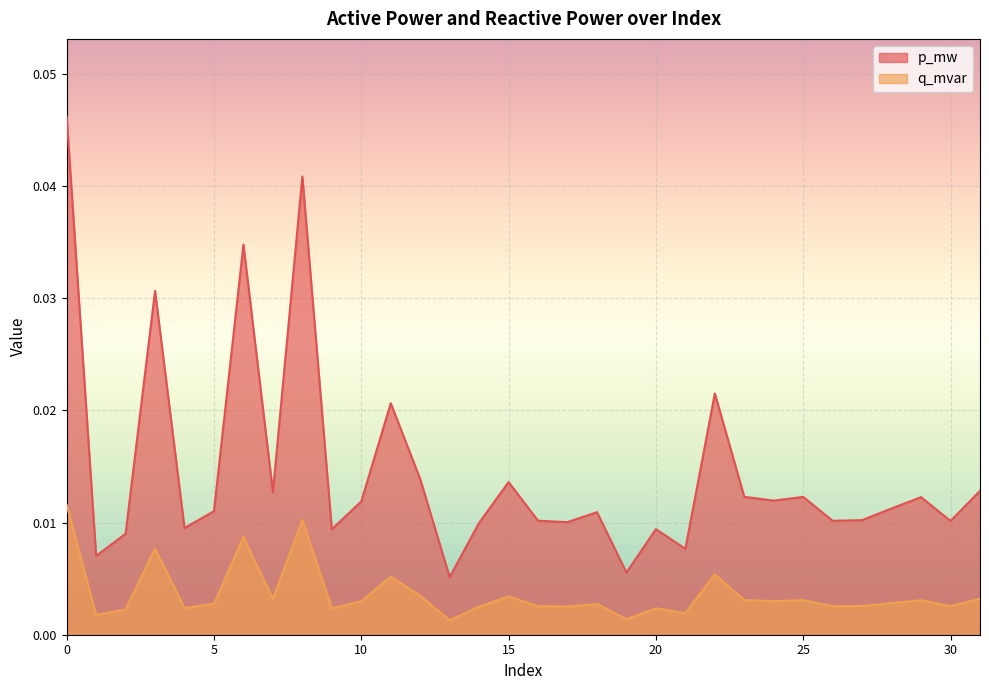

True or false: p_mw has a value of 0.0 at 28.

True